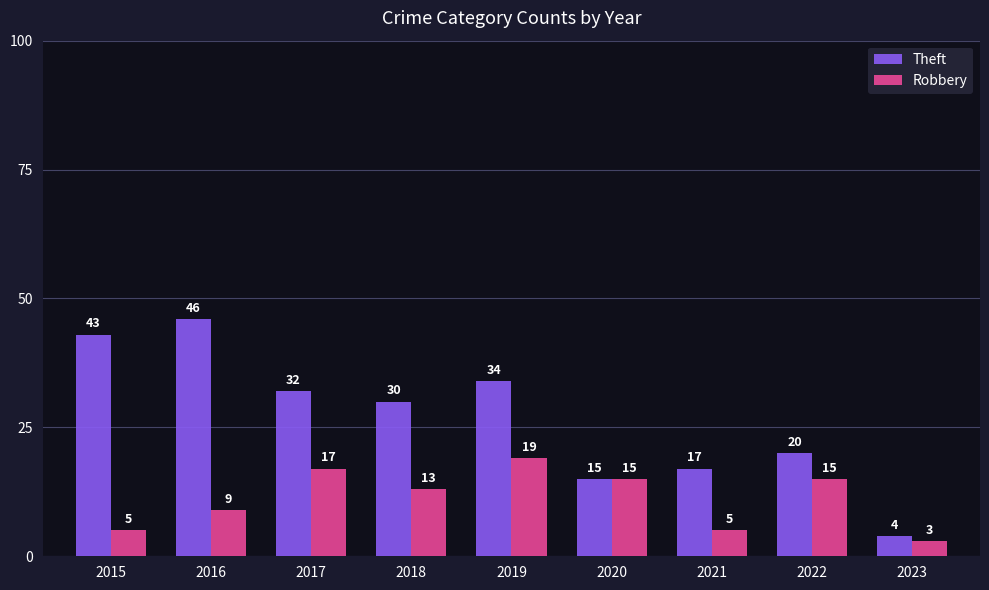

Is it true that Theft equals 20 at 2022?

True